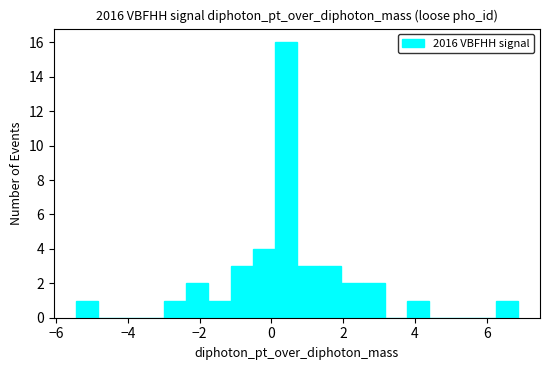

Read against the x-axis, roughly where is the centre of the tallest bar?

0.4